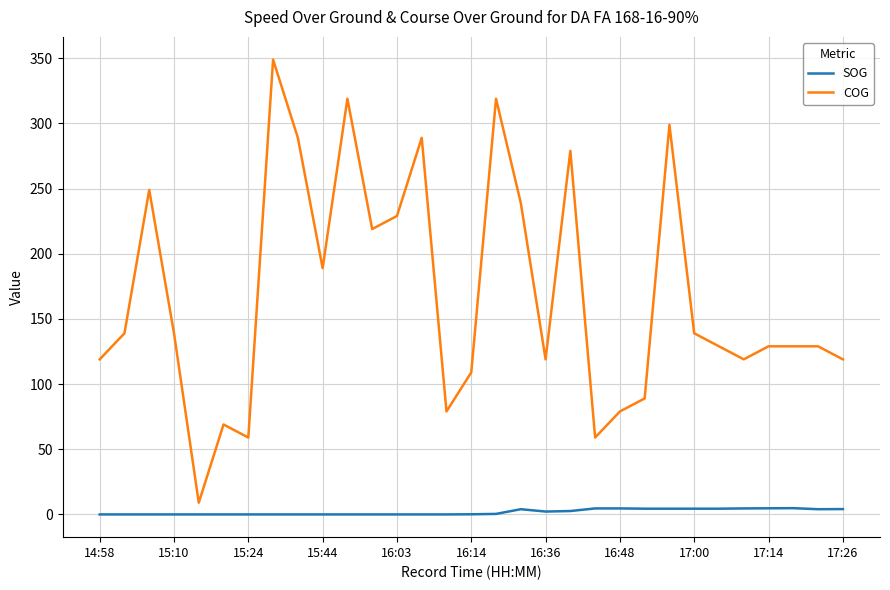

What is the difference between the maximum and minimum values in the COG series?

340.0